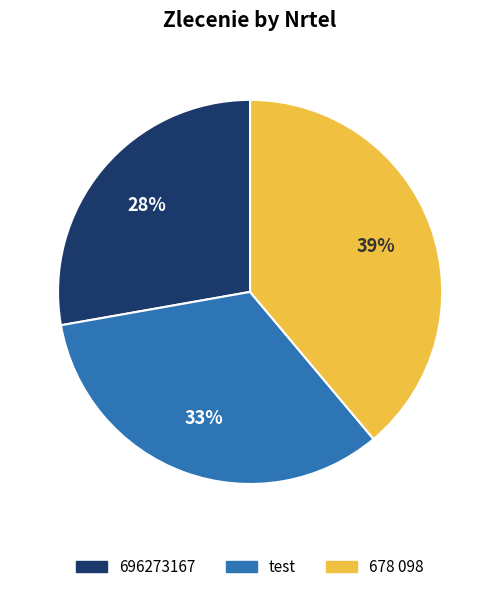

What is the largest slice in the pie chart?

678 098